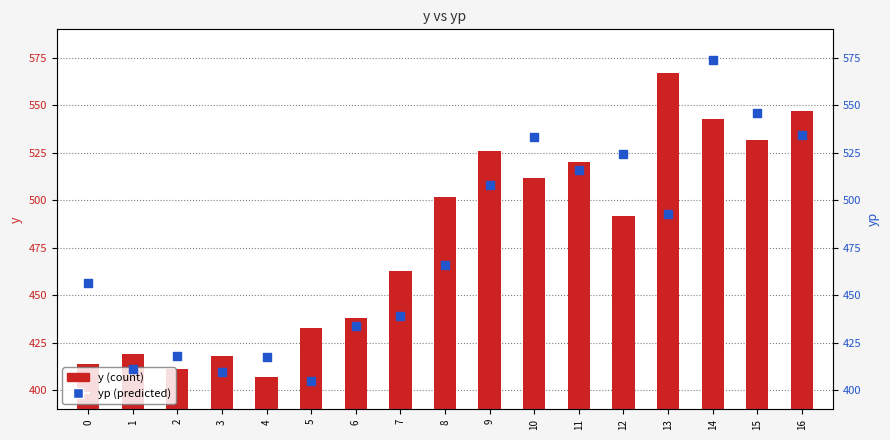

At how many categories does at least one series exceed 440?

11